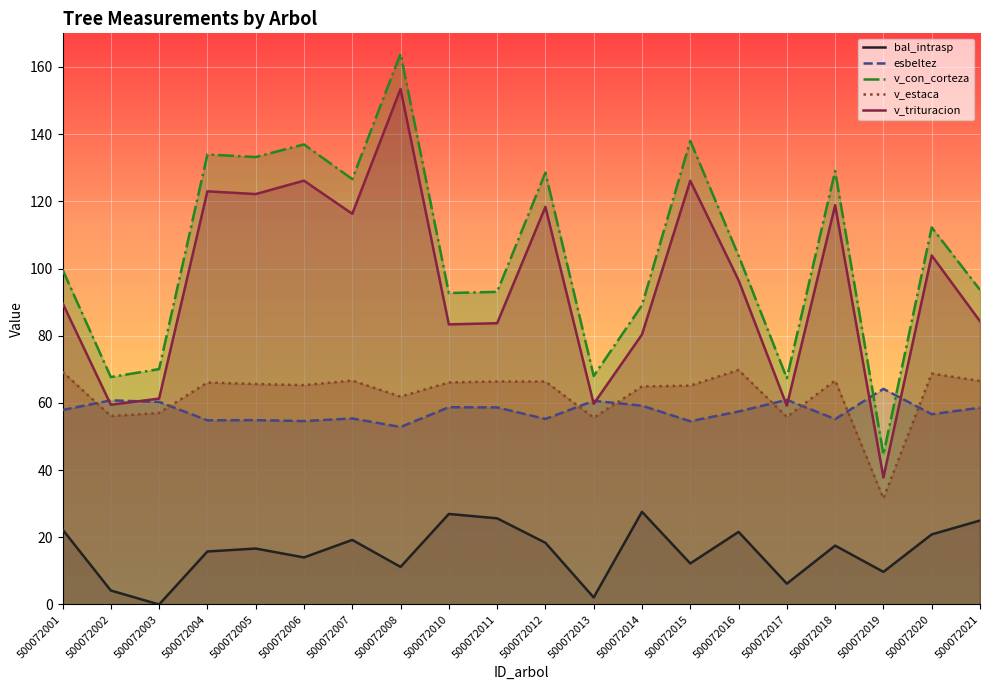

Is it true that esbeltez equals 73.0 at 500072007?

False